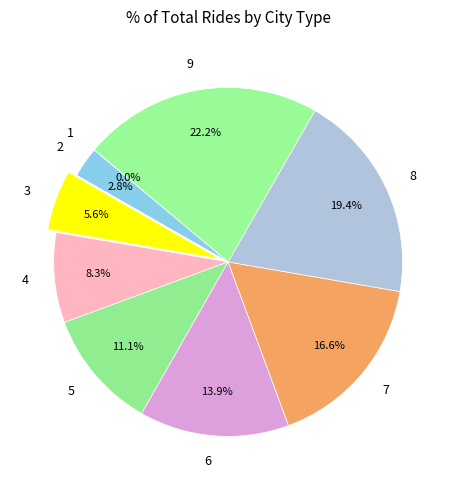

Combined, what portion of the pie is 9 and 2?

25.0%